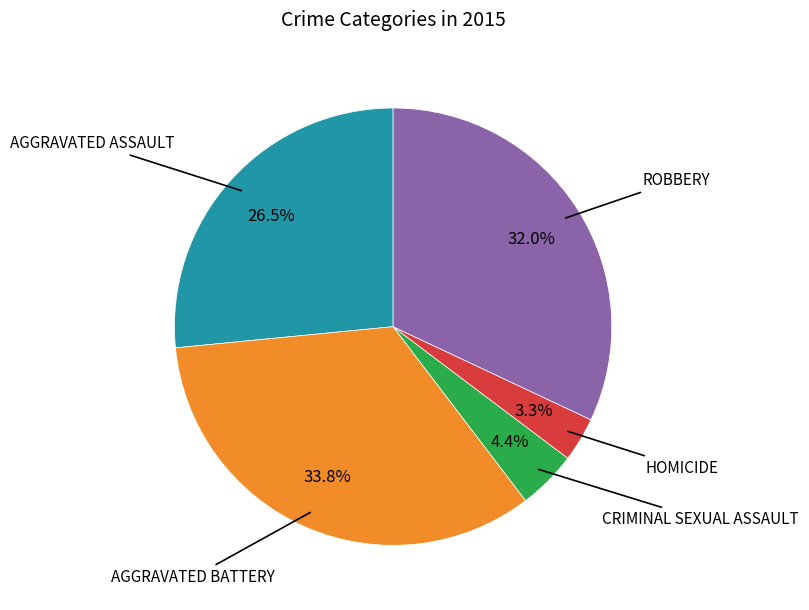

Is there a majority slice in this chart?

No